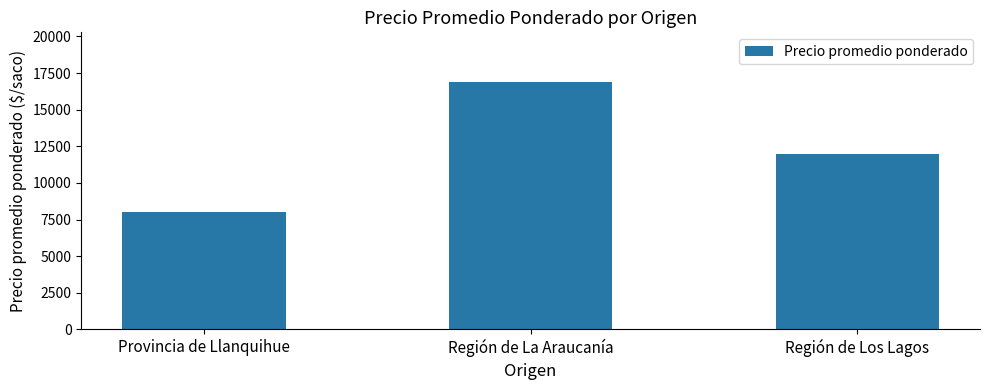

Reading right to left, transcribe all the data shown in this chart.

Región de Los Lagos=12000	Región de La Araucanía=16900	Provincia de Llanquihue=8014